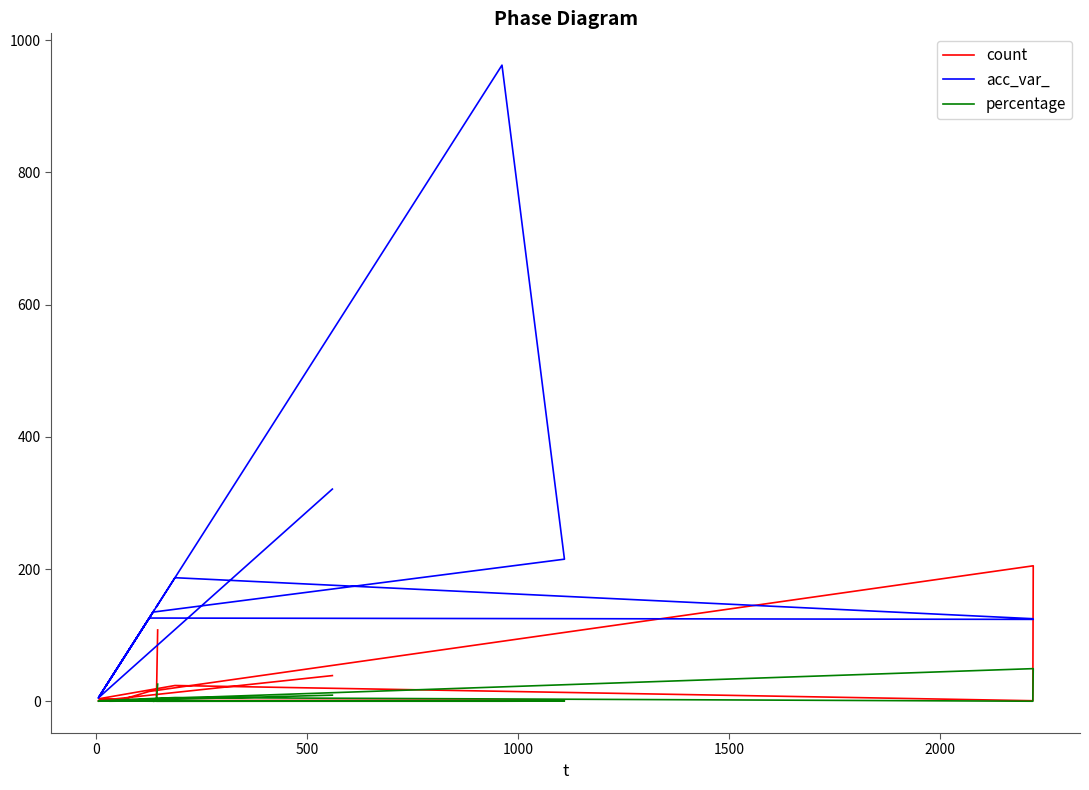

The percentage series shows 49.5 at 2000. True or false?

True